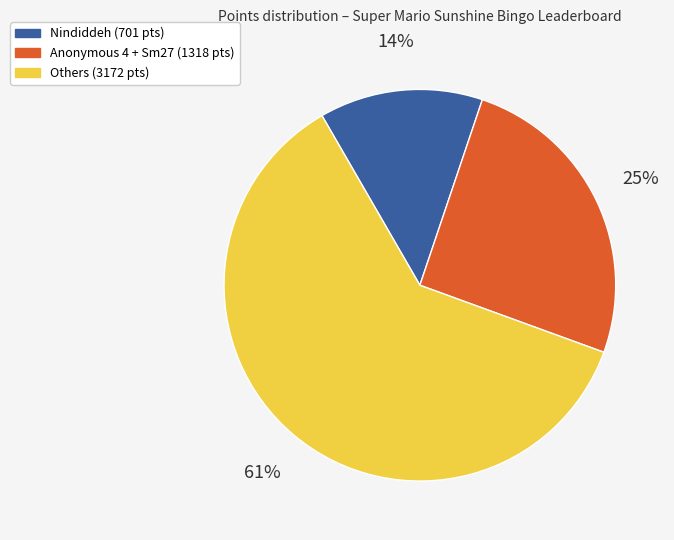

To the nearest percent, what is the average slice percentage?

33%